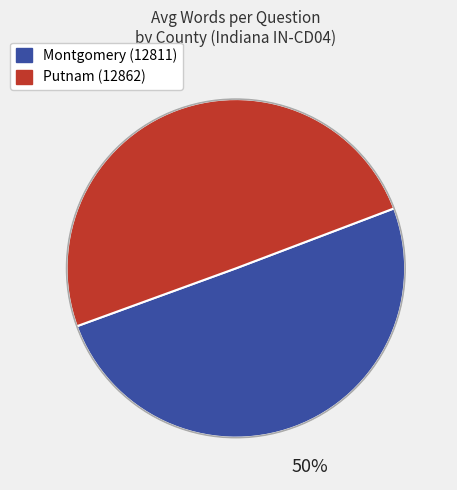

Do Putnam (12862) and Montgomery (12811) together represent more than half of the pie?

Yes